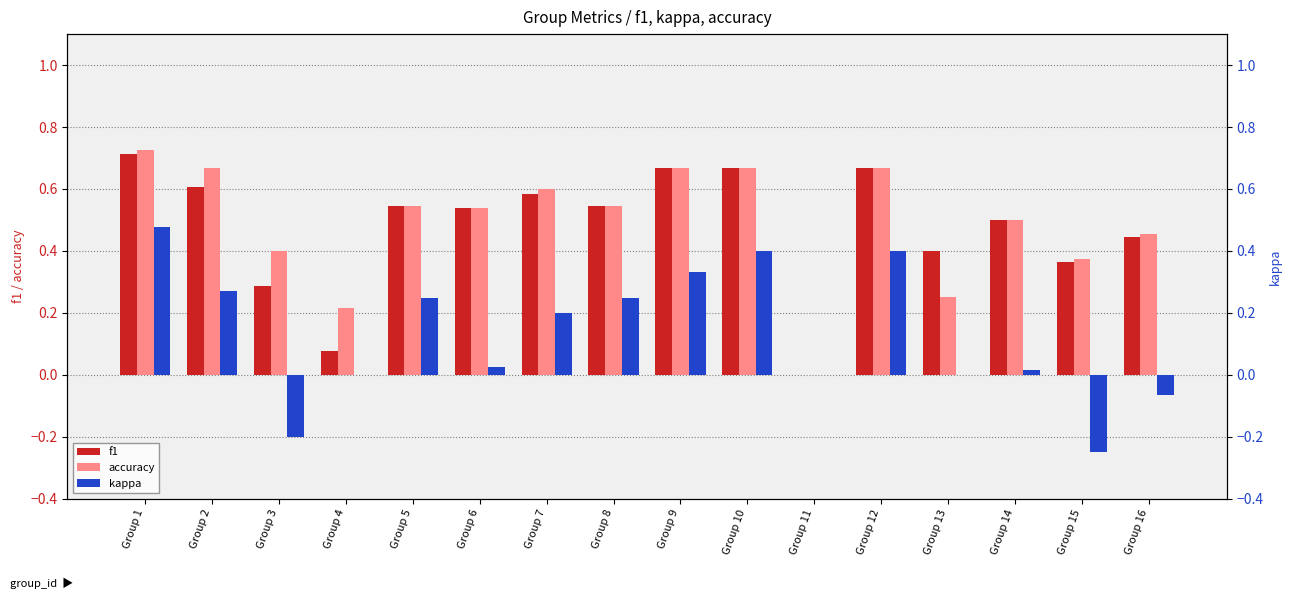

Count the accuracy values in the range 0 to 1.

16